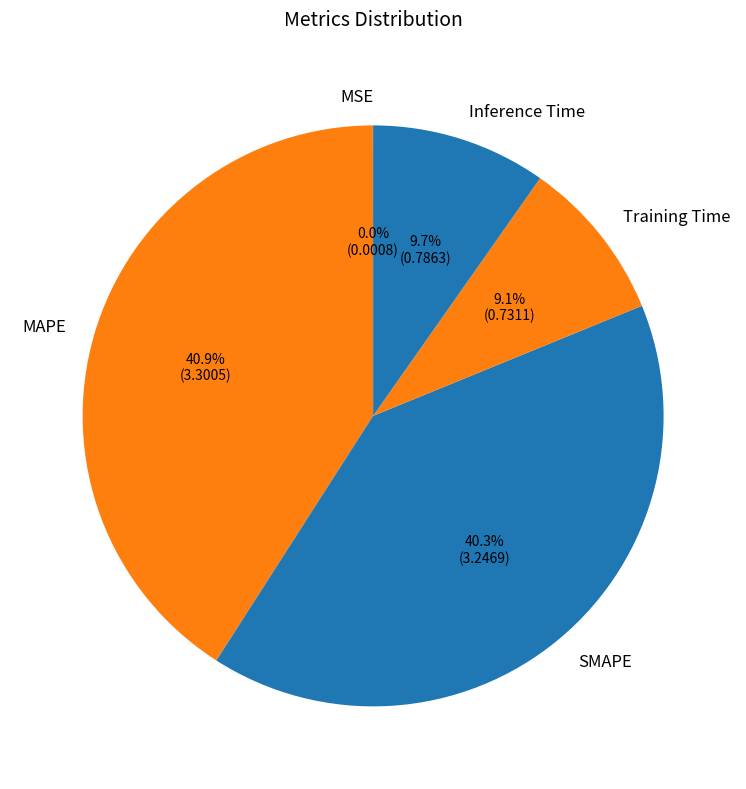

Does MAPE account for over 50% of the chart?

No